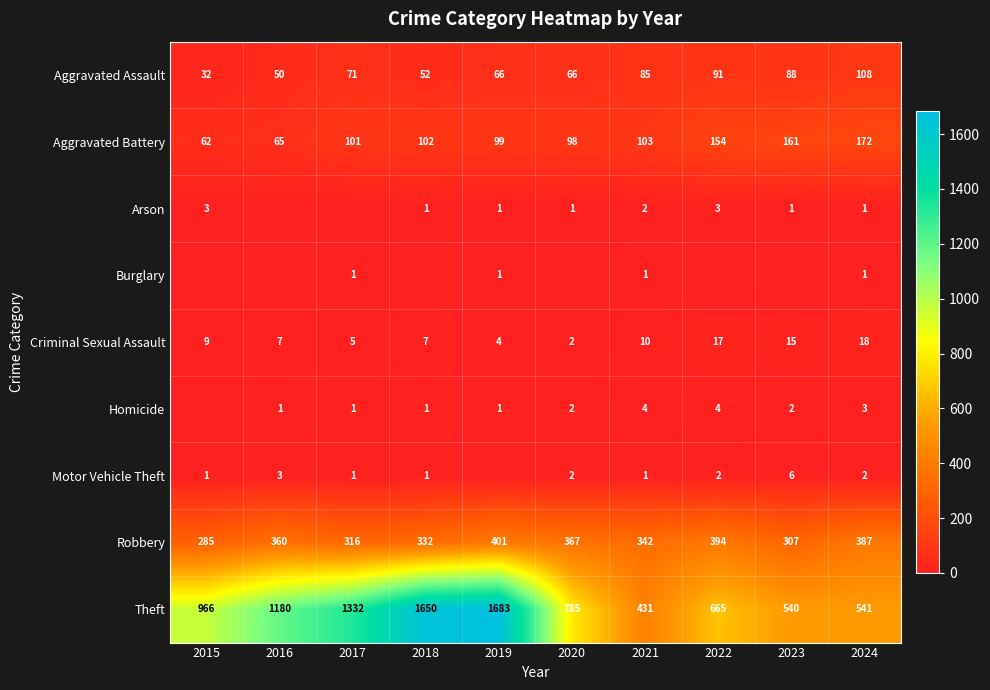

What is the total value across all series at 2019?

2256